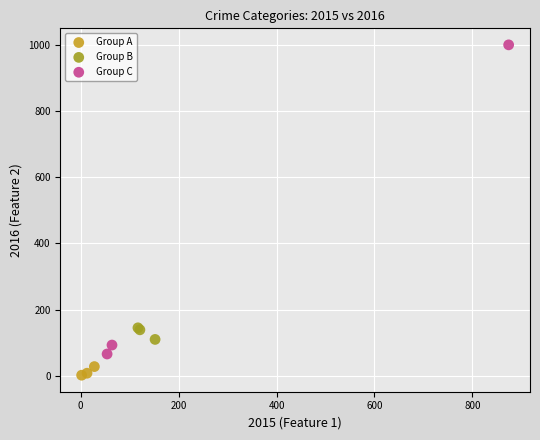

Which series contains the lowest Y value?

Group A